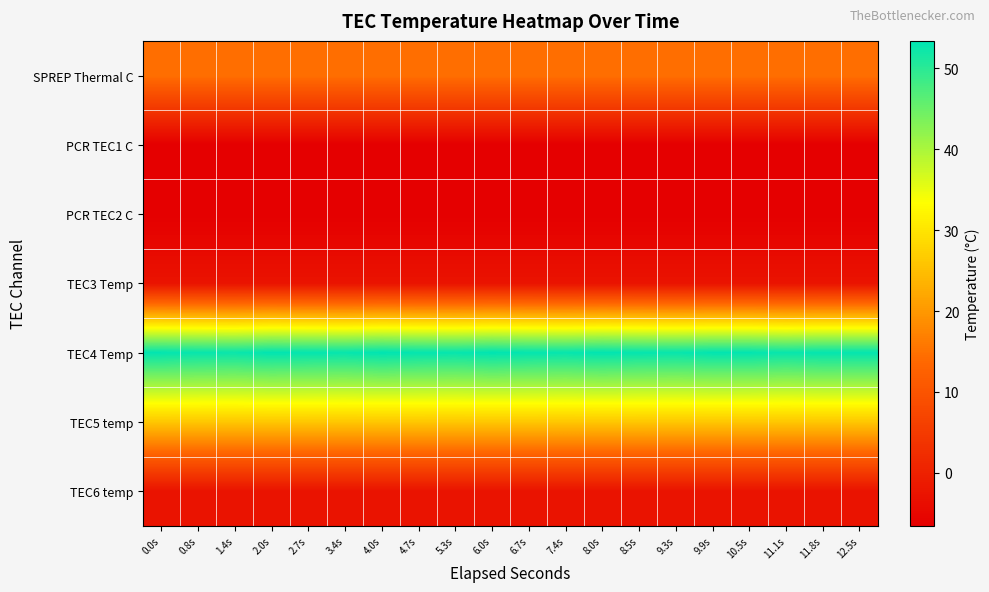

Reading left to right, extract all data points from this chart.

SPREP Thermal C: 0.0s=14.8	0.8s=14.8	1.4s=14.8	2.0s=14.8	2.7s=14.8	3.4s=14.8	4.0s=14.8	4.7s=14.8	5.3s=14.8	6.0s=14.8	6.7s=14.8	7.4s=14.8	8.0s=14.8	8.5s=14.8	9.3s=14.8	9.9s=14.8	10.5s=14.8	11.1s=14.8	11.8s=14.8	12.5s=14.8
PCR TEC1 C: 0.0s=-6.5	0.8s=-6.5	1.4s=-6.5	2.0s=-6.5	2.7s=-6.5	3.4s=-6.5	4.0s=-6.5	4.7s=-6.5	5.3s=-6.5	6.0s=-6.5	6.7s=-6.5	7.4s=-6.5	8.0s=-6.5	8.5s=-6.5	9.3s=-6.5	9.9s=-6.5	10.5s=-6.5	11.1s=-6.5	11.8s=-6.5	12.5s=-6.5
PCR TEC2 C: 0.0s=-6.5	0.8s=-6.5	1.4s=-6.5	2.0s=-6.5	2.7s=-6.5	3.4s=-6.5	4.0s=-6.5	4.7s=-6.5	5.3s=-6.5	6.0s=-6.5	6.7s=-6.5	7.4s=-6.5	8.0s=-6.5	8.5s=-6.5	9.3s=-6.5	9.9s=-6.5	10.5s=-6.5	11.1s=-6.5	11.8s=-6.5	12.5s=-6.5
TEC3 Temp: 0.0s=-2.7	0.8s=-2.7	1.4s=-2.7	2.0s=-2.7	2.7s=-2.7	3.4s=-2.7	4.0s=-2.7	4.7s=-2.7	5.3s=-2.7	6.0s=-2.7	6.7s=-2.7	7.4s=-2.7	8.0s=-2.7	8.5s=-2.7	9.3s=-2.7	9.9s=-2.7	10.5s=-2.7	11.1s=-2.7	11.8s=-2.7	12.5s=-2.7
TEC4 Temp: 0.0s=53.2	0.8s=52.8	1.4s=52.6	2.0s=53.3	2.7s=53.0	3.4s=52.8	4.0s=53.4	4.7s=53.1	5.3s=52.9	6.0s=53.4	6.7s=53.1	7.4s=52.9	8.0s=53.3	8.5s=53.0	9.3s=52.8	9.9s=53.2	10.5s=53.2	11.1s=52.7	11.8s=53.1	12.5s=53.1
TEC5 temp: 0.0s=26.2	0.8s=26.2	1.4s=26.2	2.0s=26.2	2.7s=26.2	3.4s=26.2	4.0s=26.2	4.7s=26.2	5.3s=26.2	6.0s=26.2	6.7s=26.2	7.4s=26.2	8.0s=26.2	8.5s=26.2	9.3s=26.2	9.9s=26.2	10.5s=26.2	11.1s=26.2	11.8s=26.2	12.5s=26.2
TEC6 temp: 0.0s=-2.7	0.8s=-2.7	1.4s=-2.7	2.0s=-2.7	2.7s=-2.7	3.4s=-2.7	4.0s=-2.7	4.7s=-2.7	5.3s=-2.7	6.0s=-2.7	6.7s=-2.7	7.4s=-2.7	8.0s=-2.7	8.5s=-2.7	9.3s=-2.7	9.9s=-2.7	10.5s=-2.7	11.1s=-2.7	11.8s=-2.7	12.5s=-2.7